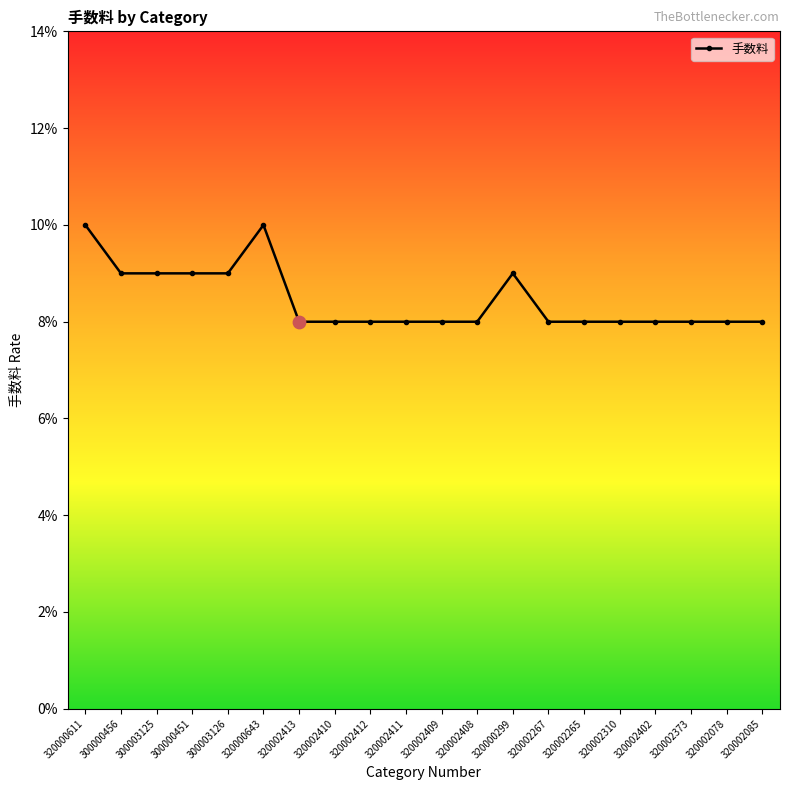

Which has a higher value, 320002267 or 300000451?

300000451